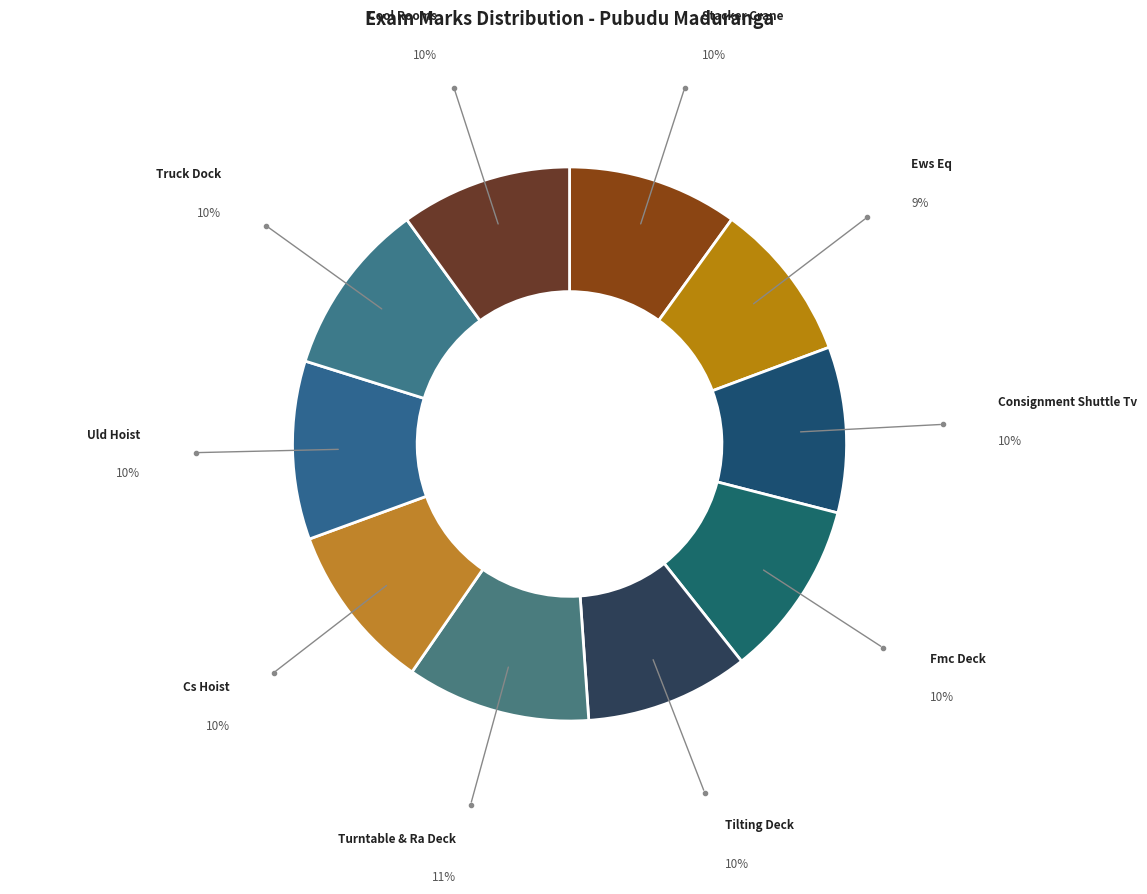

Does Fmc Deck account for over 50% of the chart?

No